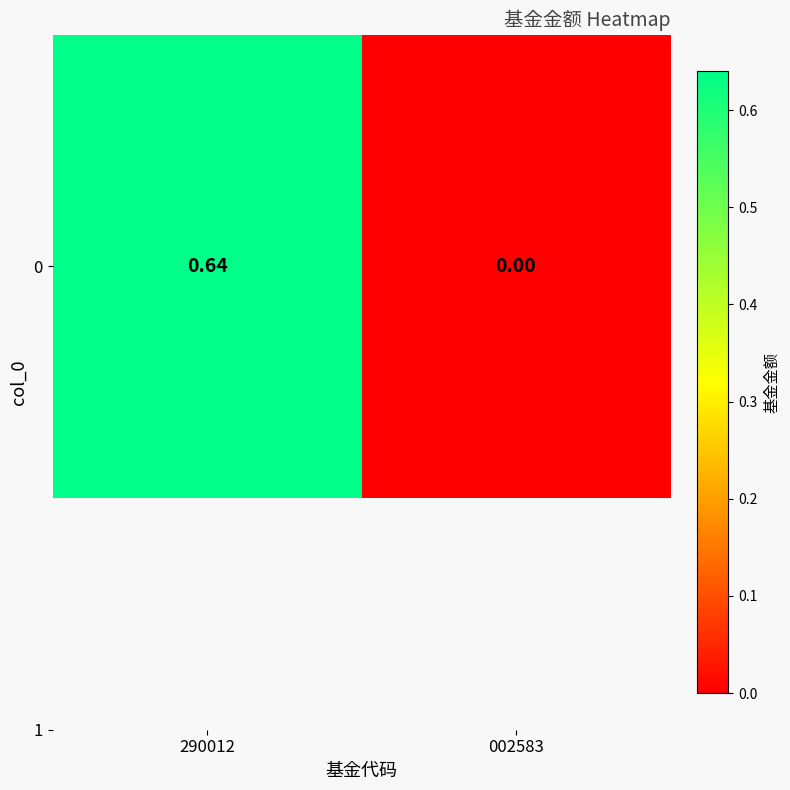

What is the difference between the maximum and minimum values?

0.6